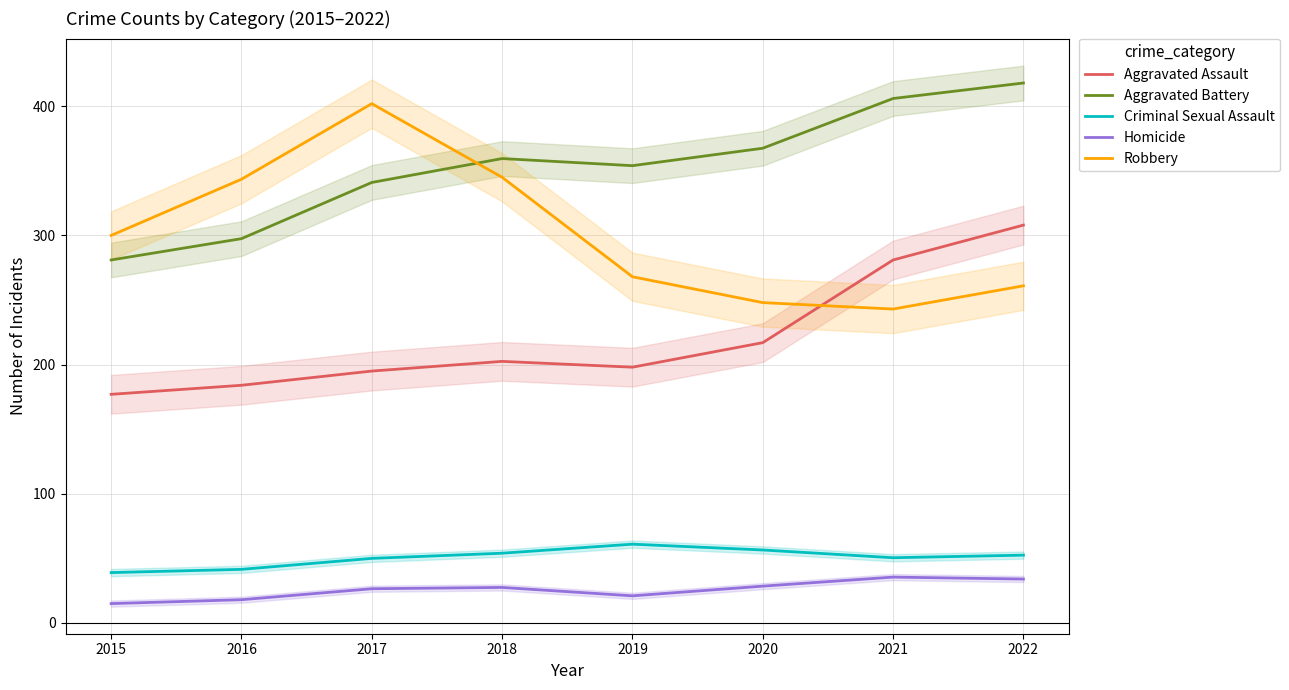

Which series has the widest spread of values?

Robbery